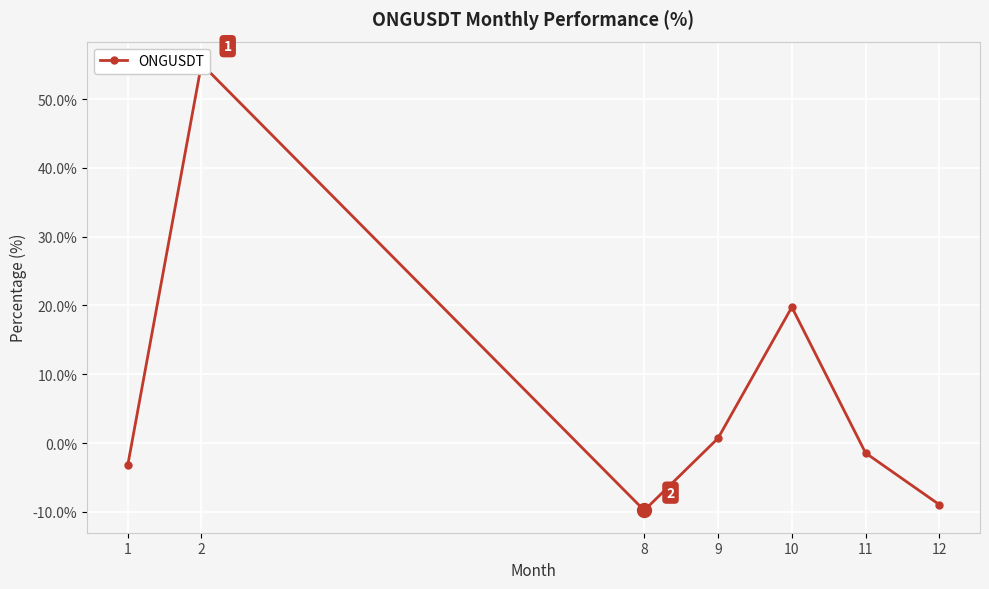

What is the value of the 1st point from the left?

-3.2